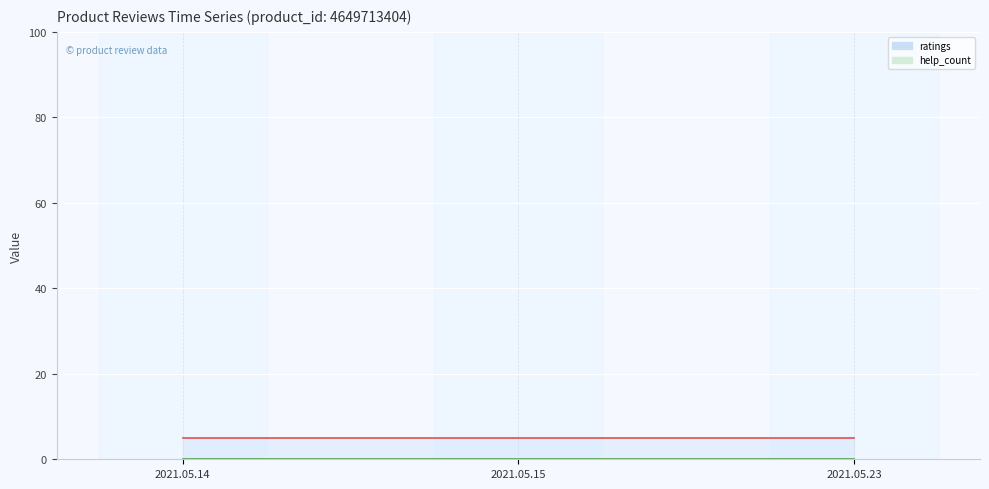

Reading left to right, transcribe all the data shown in this chart.

ratings: 2021.05.14=5	2021.05.15=5	2021.05.23=5
help_count: 2021.05.14=0	2021.05.15=0	2021.05.23=0